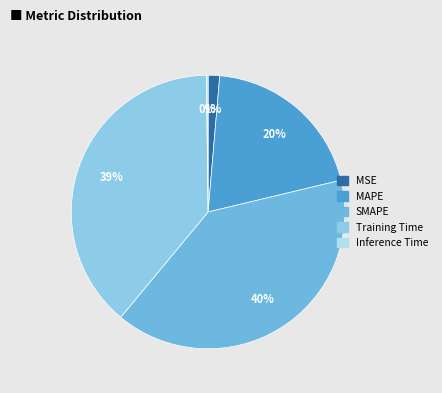

Is there a majority slice in this chart?

No